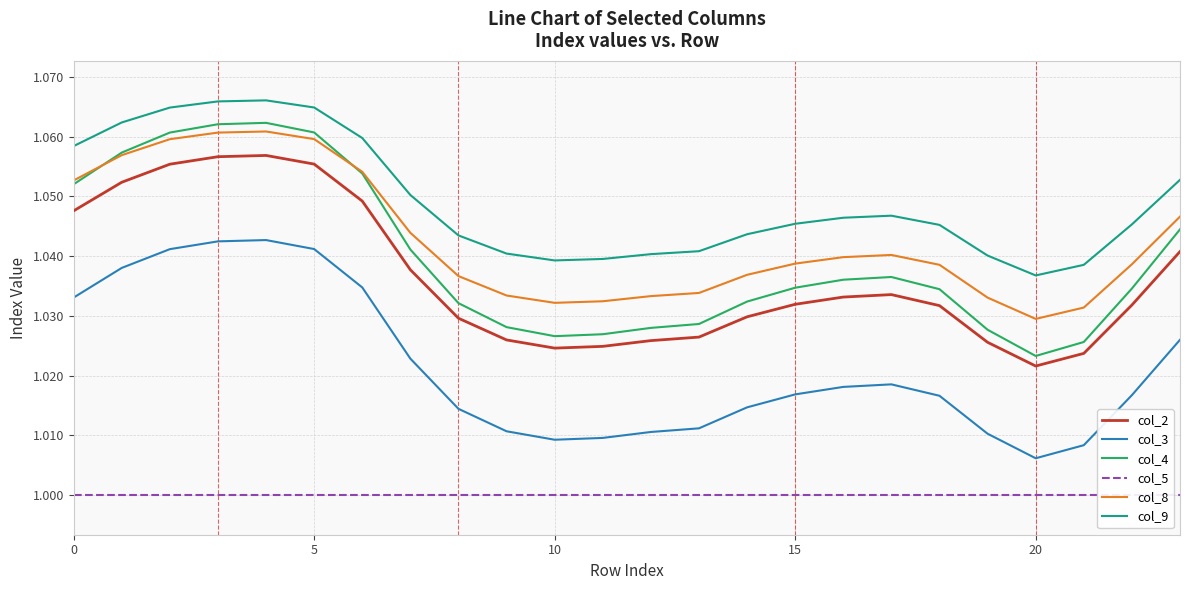

True or false: col_9 and col_5 intersect in this chart.

False